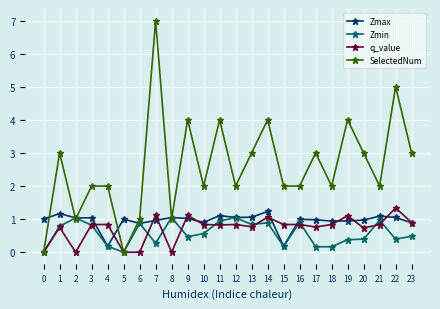

Does the chart display data point markers on the line(s)?

Yes